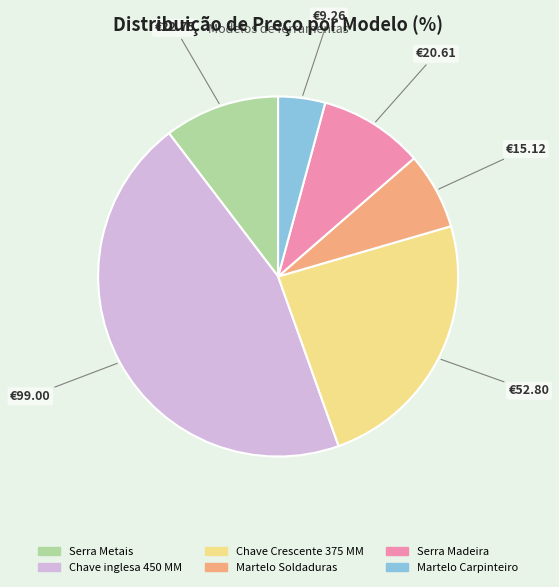

Is the sum of Chave inglesa 450 MM and Martelo Carpinteiro greater than half?

No